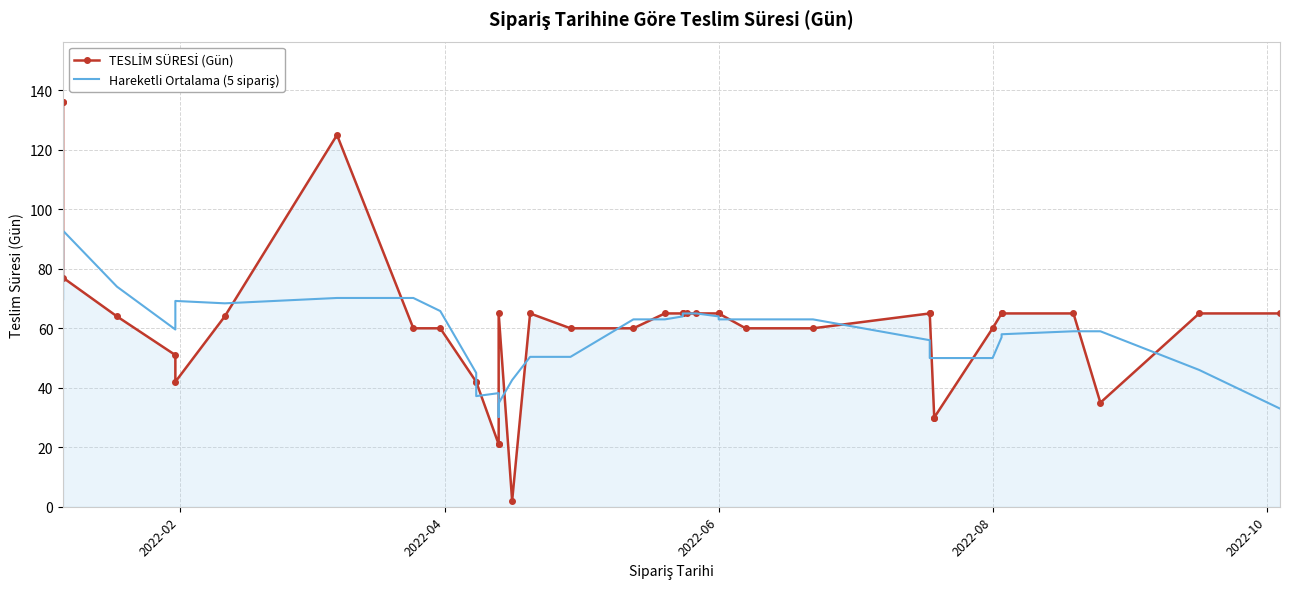

How many values in the Hareketli Ortalama (5 sipariş) series are below 59?

17